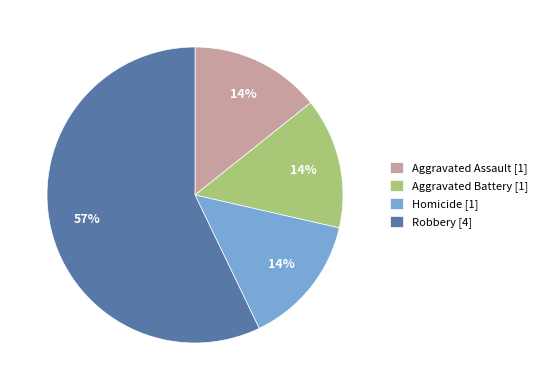

True or false: Homicide accounts for 14% of the total.

True